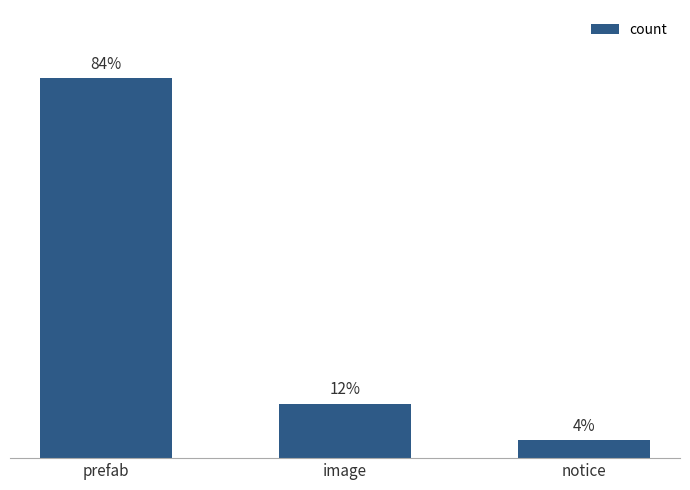

Are the bars grouped side by side (vs. stacked)?

No